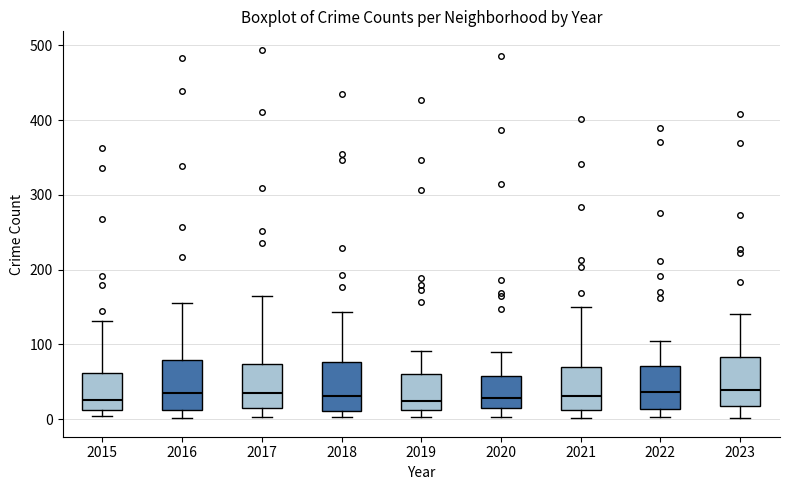

Reading left to right, transcribe this box plot: for each box, give where its median line is, the range the box spans, and where its two whiskers end, as read against the y-axis. The values are not printed on the chart, so give them approximately, as read against the axis.

2015: median 30, box 10 to 60, whiskers 0 to 130
2016: median 30, box 10 to 80, whiskers 0 to 160
2017: median 40, box 10 to 70, whiskers 0 to 160
2018: median 30, box 10 to 80, whiskers 0 to 140
2019: median 20, box 10 to 60, whiskers 0 to 90
2020: median 30, box 10 to 60, whiskers 0 to 90
2021: median 30, box 10 to 70, whiskers 0 to 150
2022: median 40, box 10 to 70, whiskers 0 to 100
2023: median 40, box 20 to 80, whiskers 0 to 140